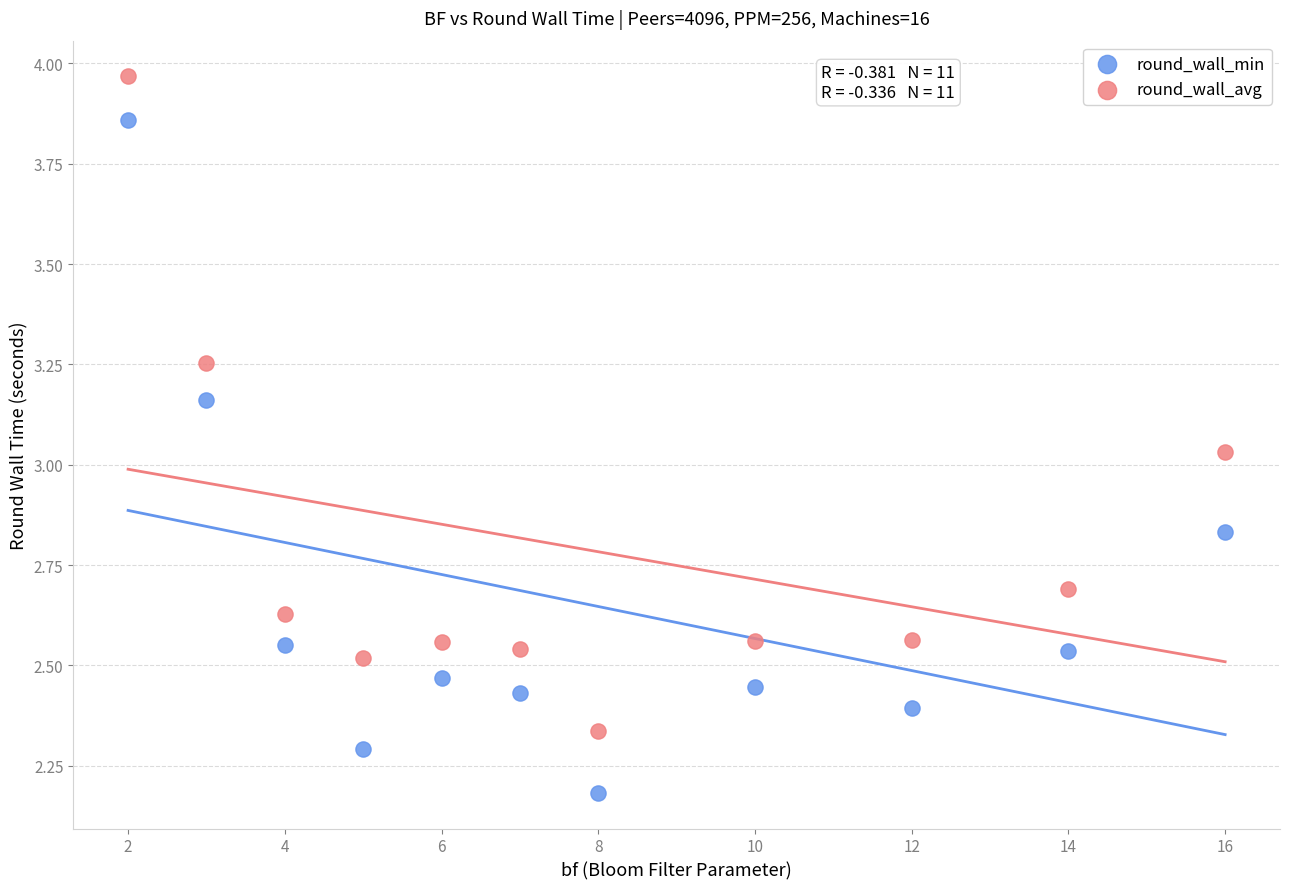

Which series has the widest spread of Y values?

round_wall_min